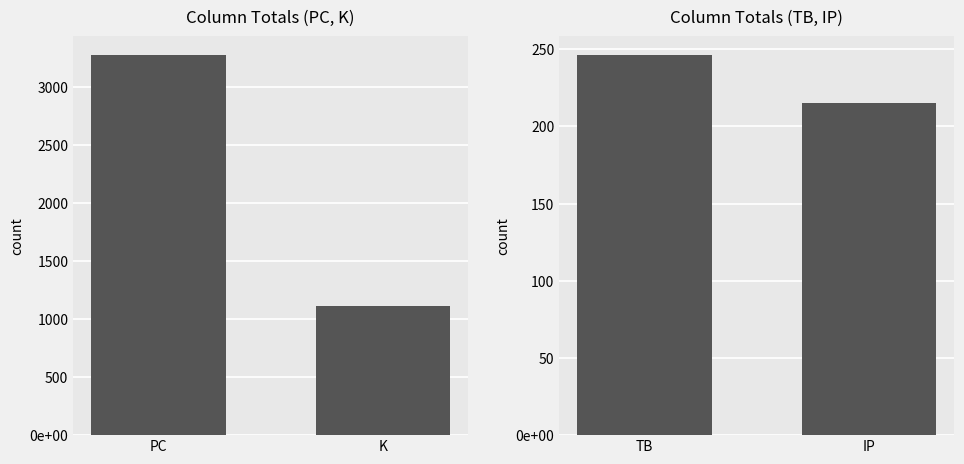

Reading right to left, extract all data points from this chart.

PC, K: 1110	3269
TB, IP: 215	246